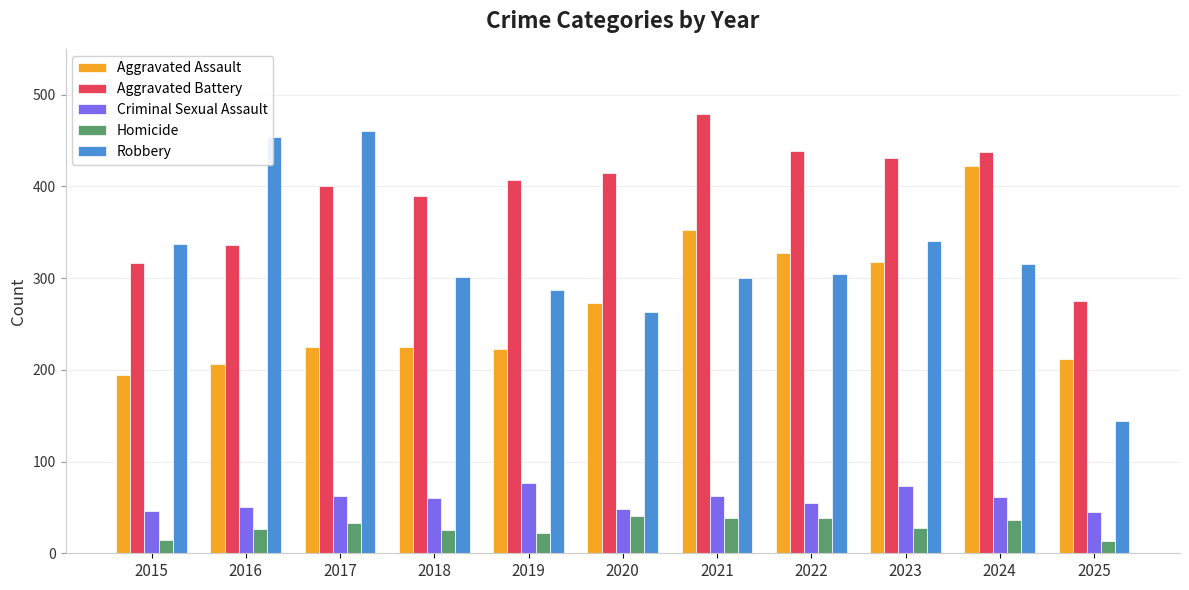

Rank the series by their maximum value, from lowest to highest.

Homicide, Criminal Sexual Assault, Aggravated Assault, Robbery, Aggravated Battery